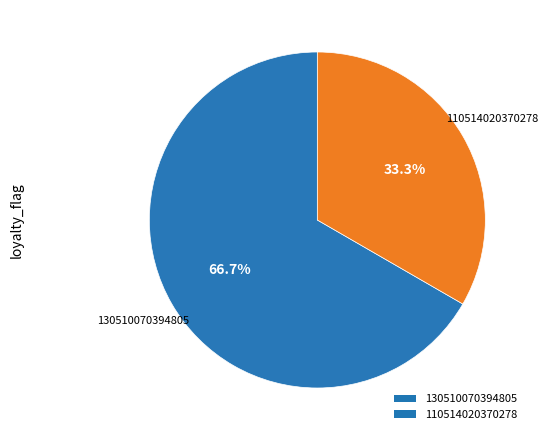

Rank the categories by value from highest to lowest.

130510070394805, 110514020370278